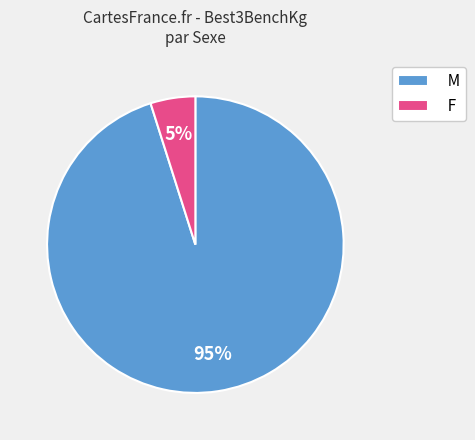

Between M and F, which is larger?

M